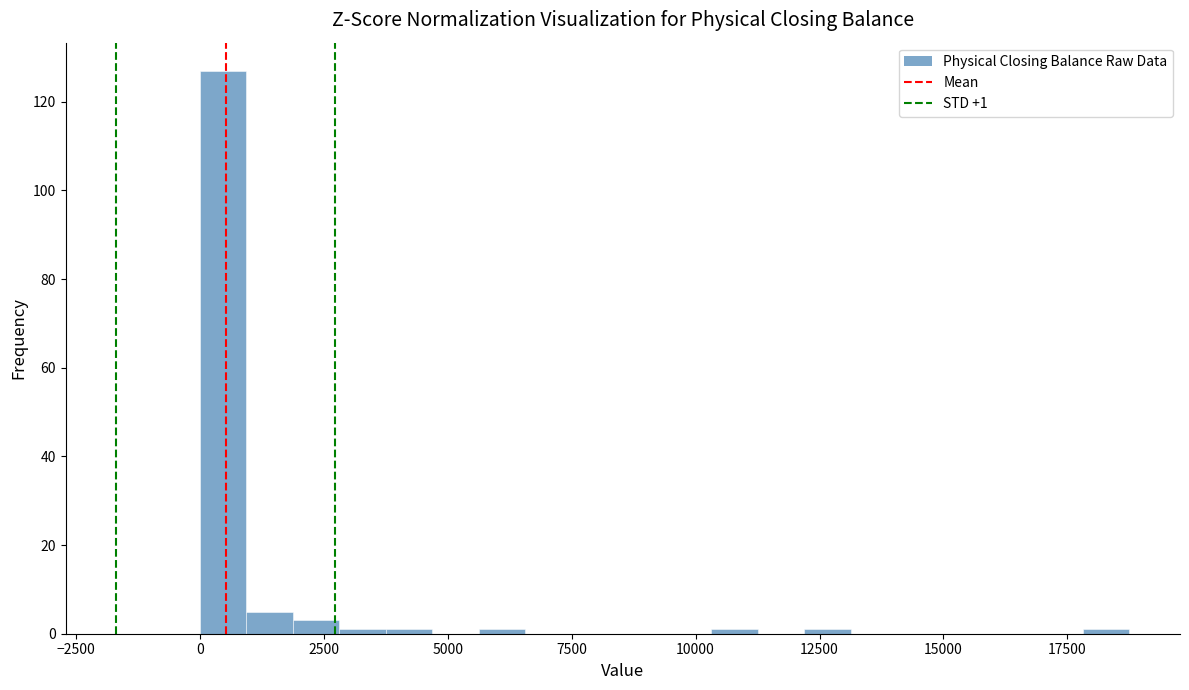

Read against the x-axis, roughly where is the centre of the tallest bar?

500